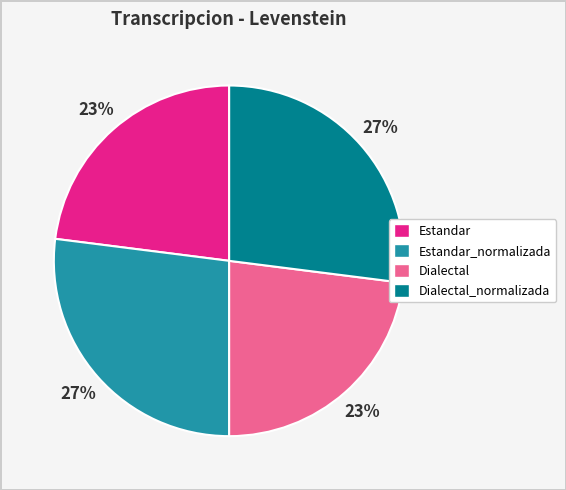

Count the number of slices in the pie.

4